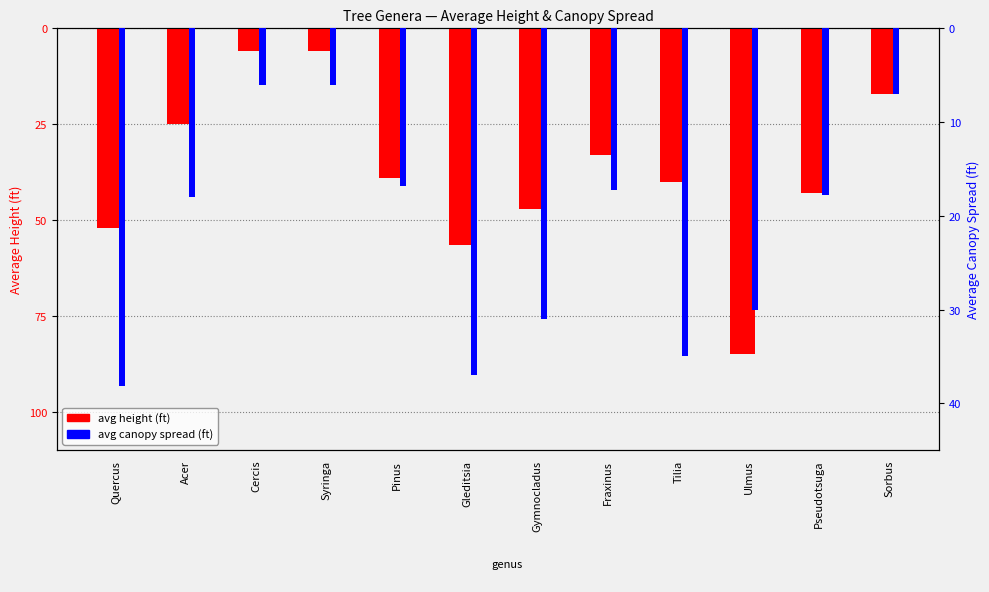

Between Pinus and Pseudotsuga, which series saw the biggest shift?

avg height (ft)